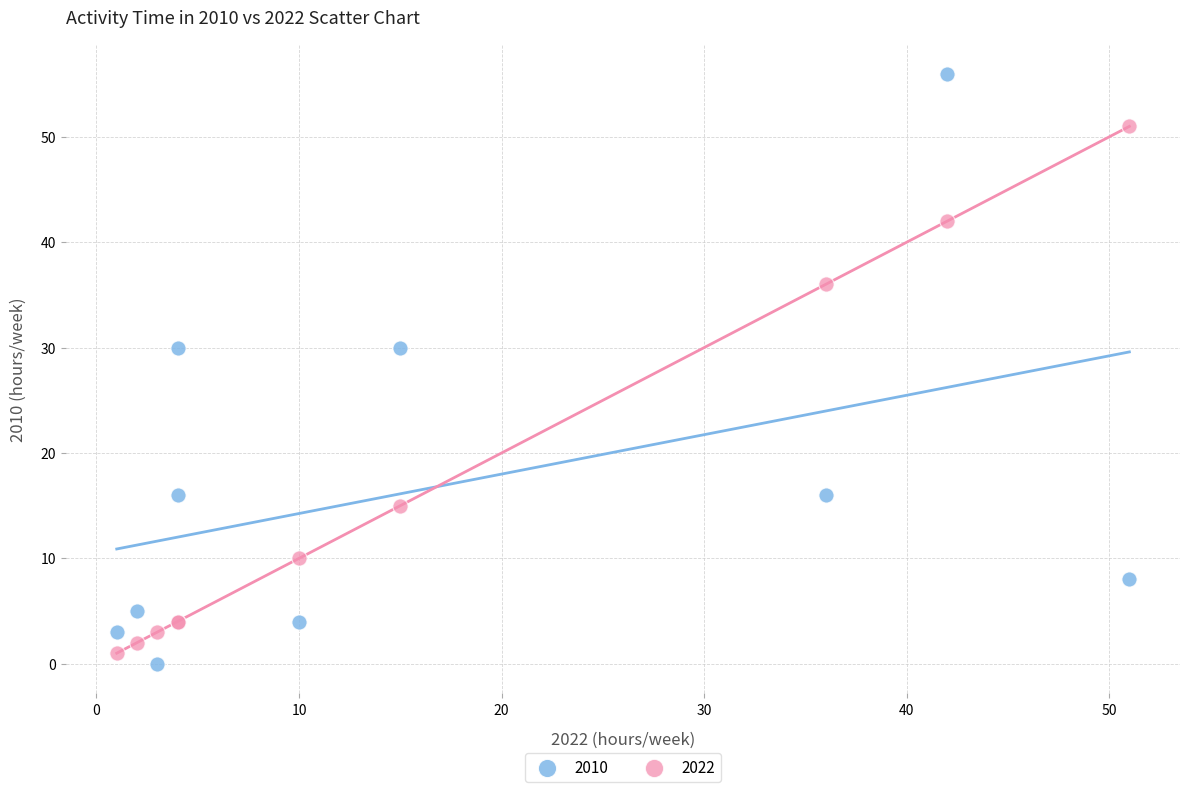

Which series has the largest Y range (max minus min)?

2010